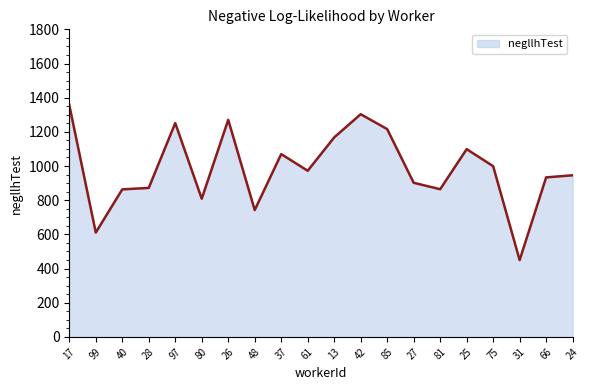

The value at 42 is 1303.2. True or false?

True